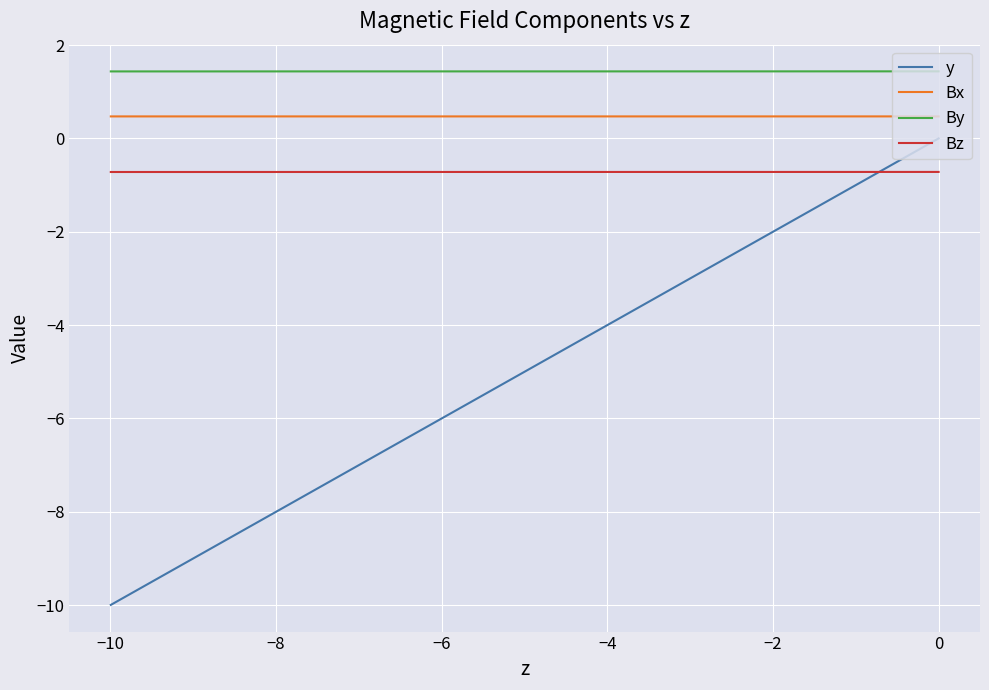

What is the minimum value shown in the chart?

-10.0